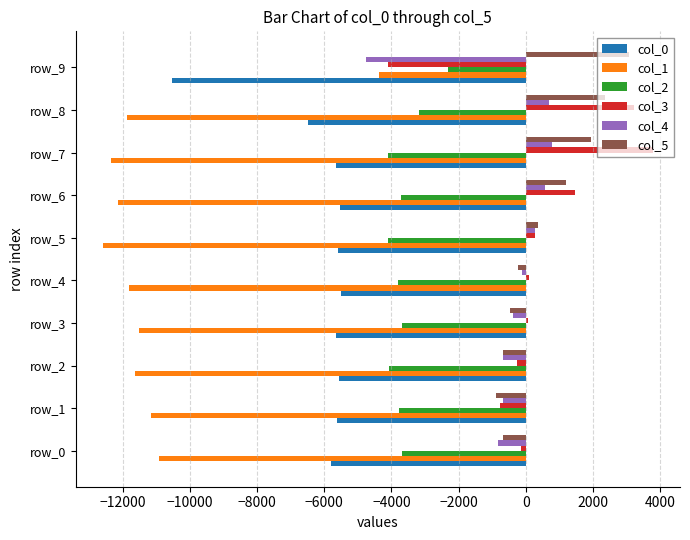

What is the average value of the col_2 series?

-3644